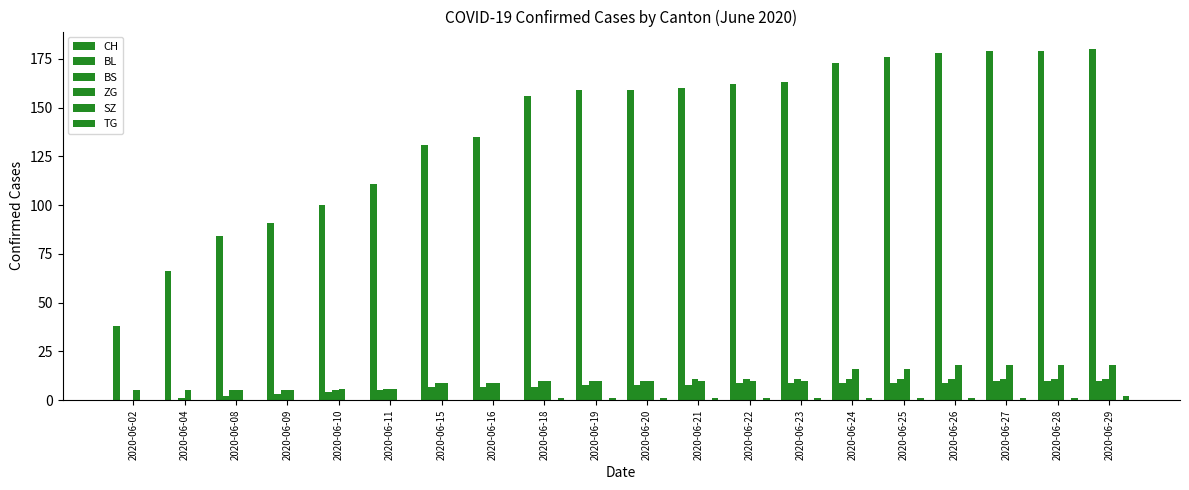

What is the value of the TG bar at the 19th from the left?

1